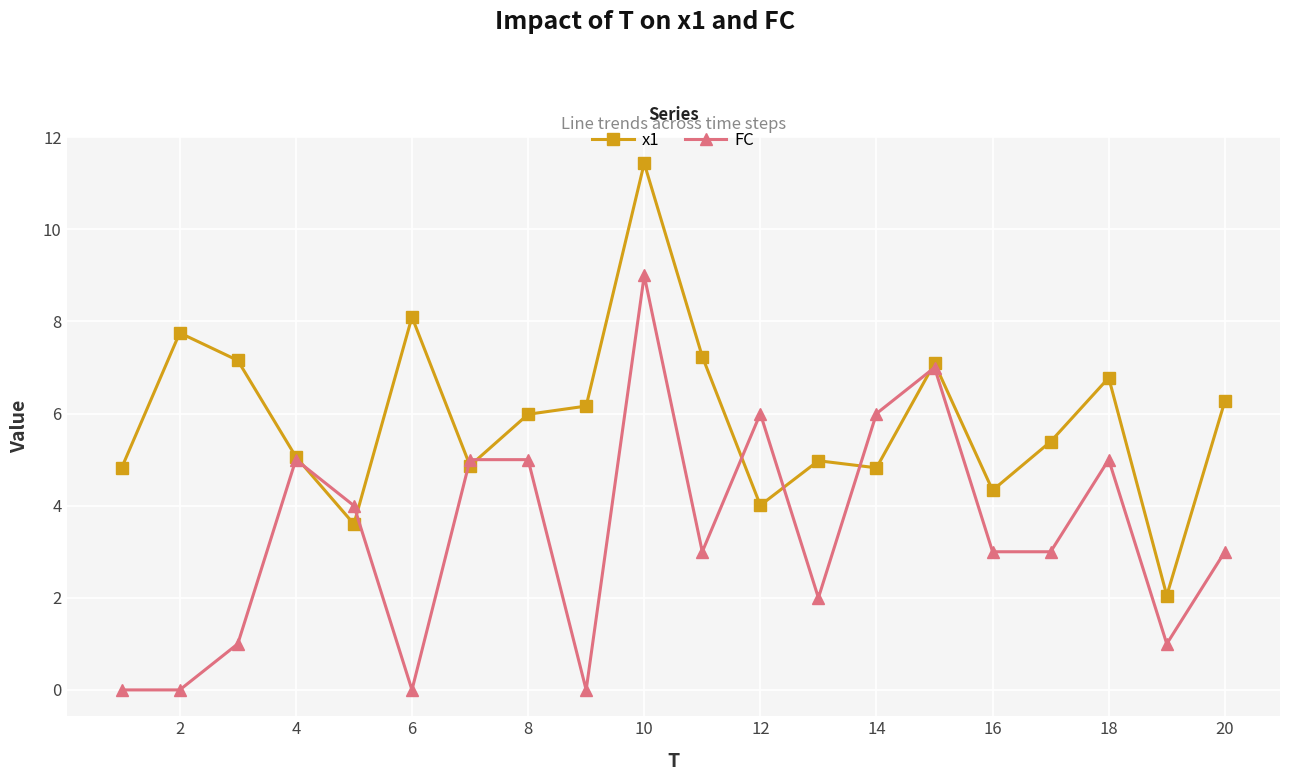

Which series ends up on top after the final intersection of FC and x1?

x1